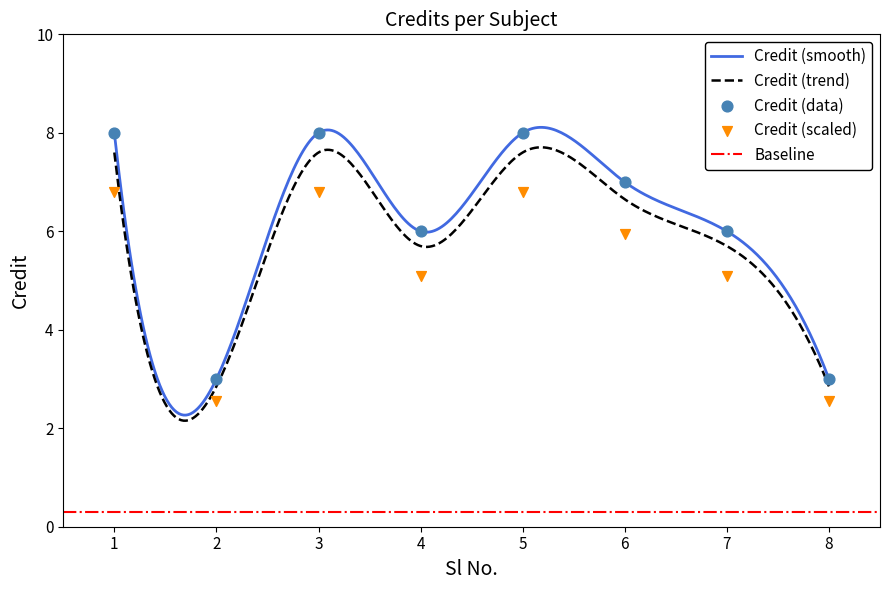

What is the change in value from 3 to 7?

-2